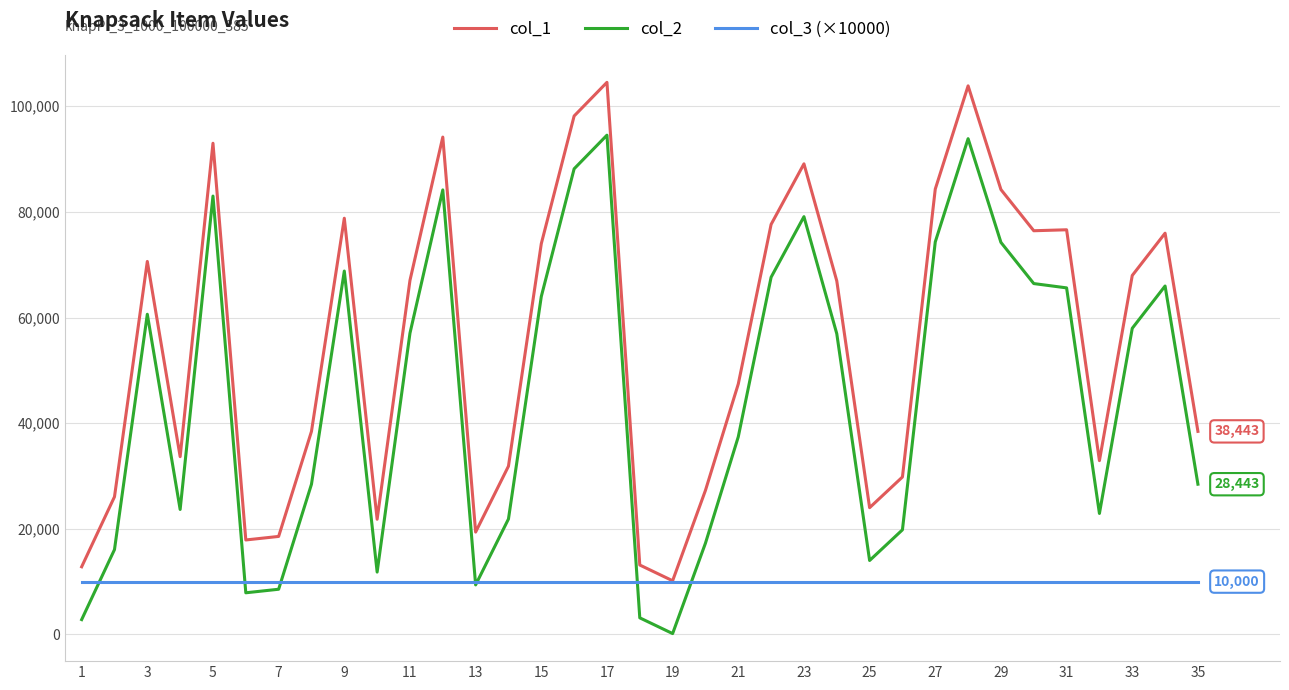

Does the chart display data point markers on the line(s)?

No